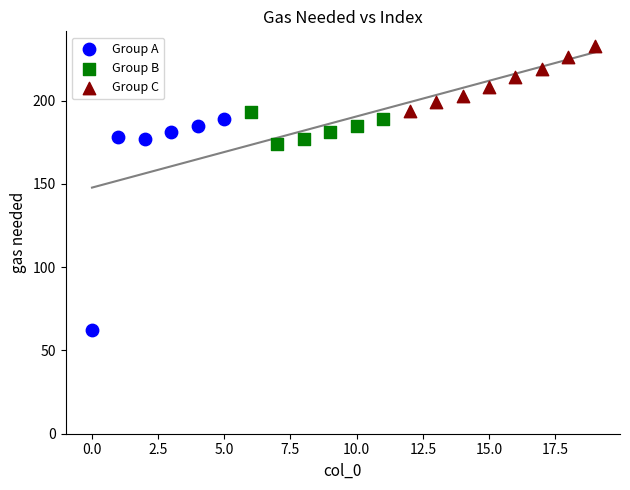

Which series contains the highest Y value?

Group C